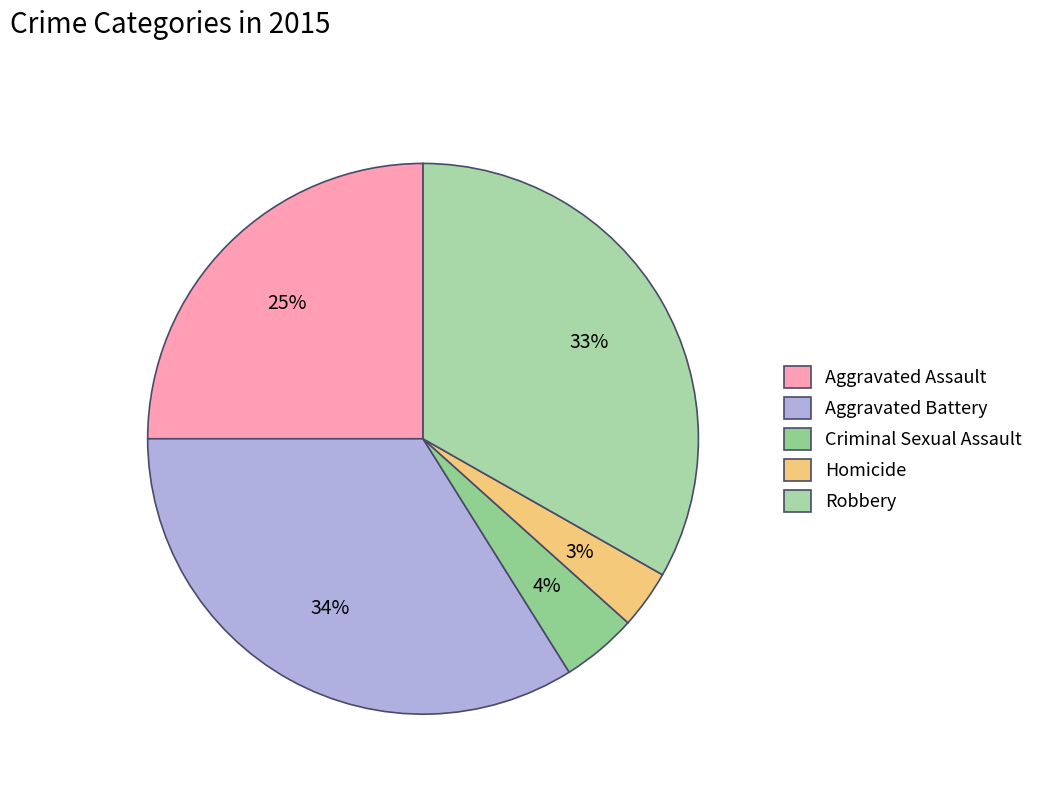

To the nearest percent, what is the average slice percentage?

20%